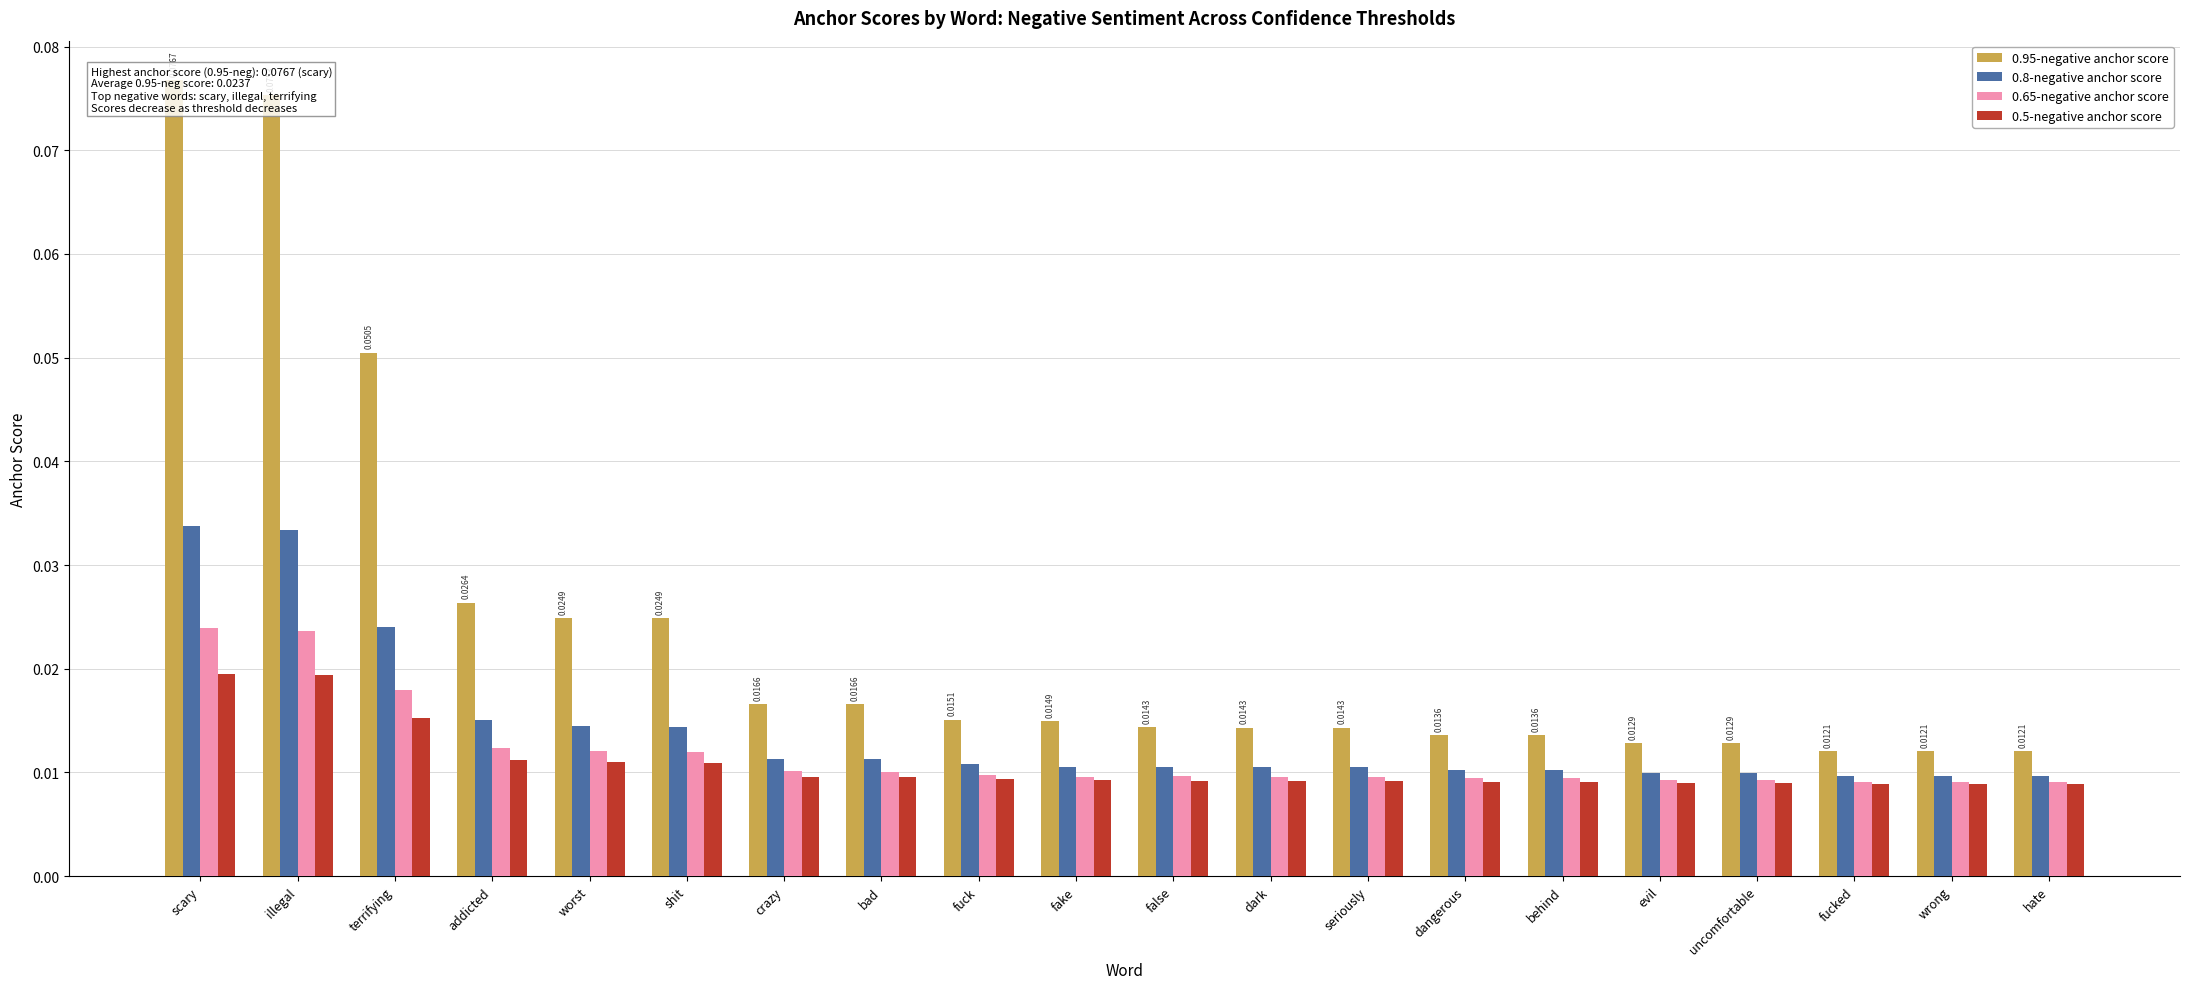

Which series has the largest range (max minus min)?

0.95-negative anchor score